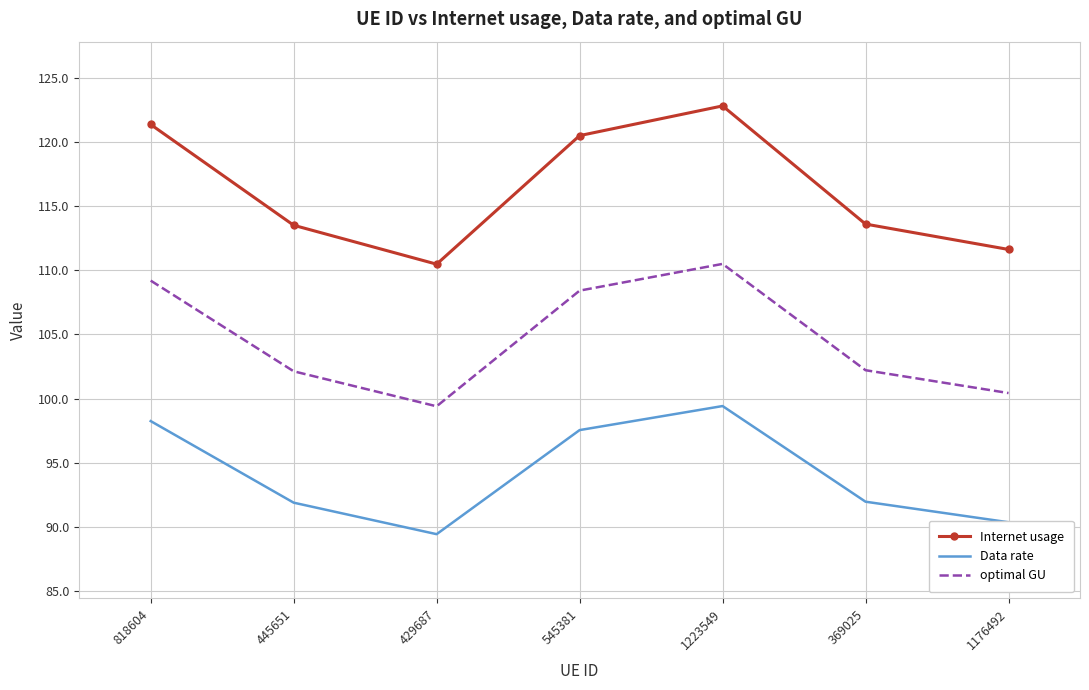

Which series has the largest total across all categories?

Internet usage